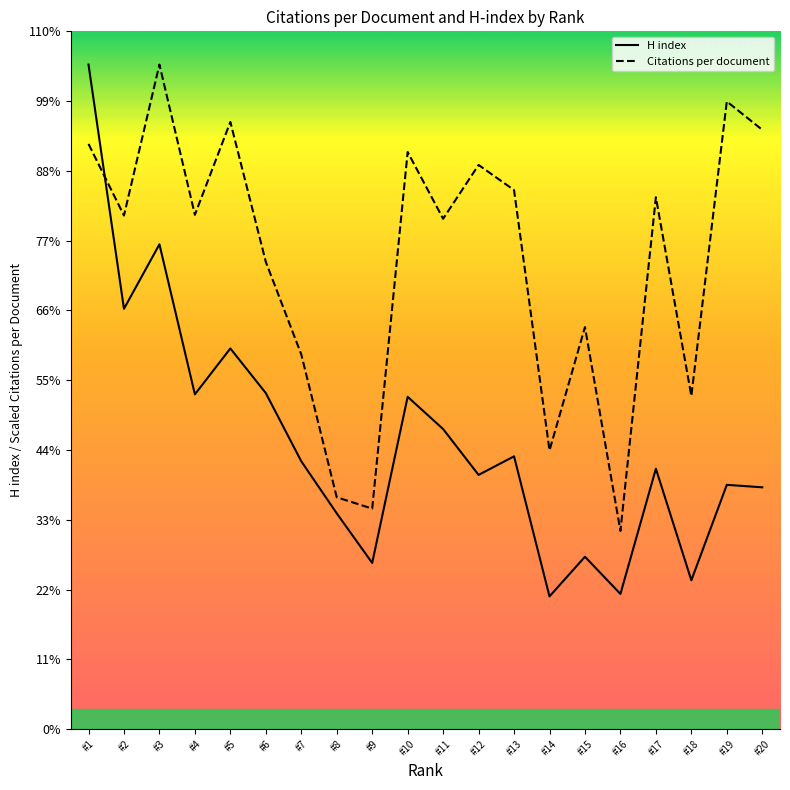

Which series has the widest spread of values?

H index